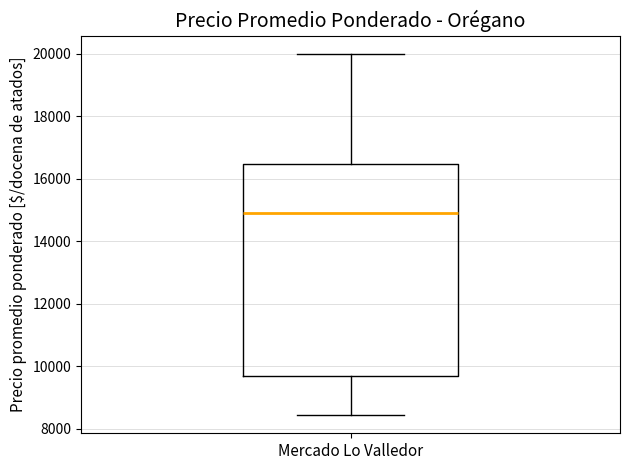

Where does the upper whisker of the box for Mercado Lo Valledor end on the y-axis? The values are not printed on the chart, so give them approximately, as read against the axis.

20000